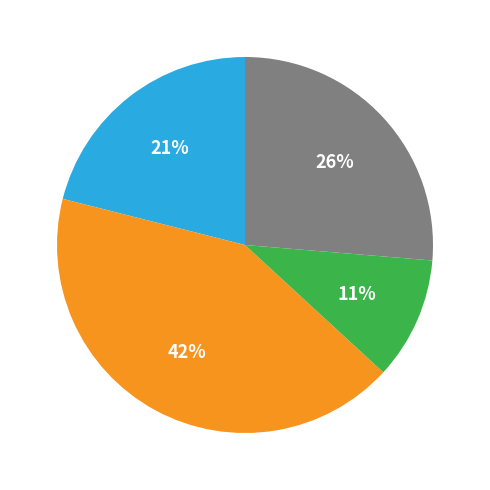

Does any single category account for the majority?

No